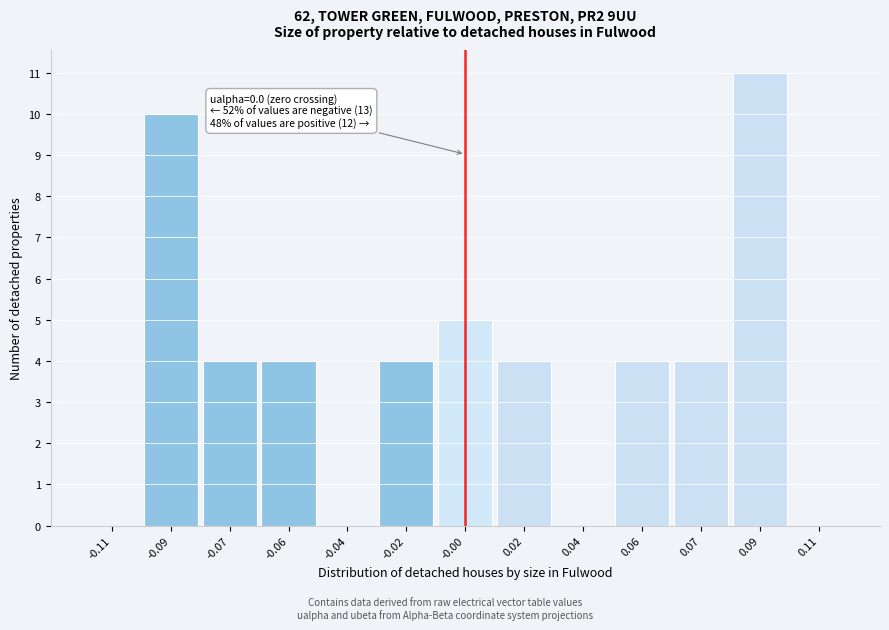

Reading right to left, what are all the values shown in this chart?

0.11=0	0.09=11	0.07=4	0.06=4	0.04=0	0.02=4	-0.00=5	-0.02=4	-0.04=0	-0.06=4	-0.07=4	-0.09=10	-0.11=0